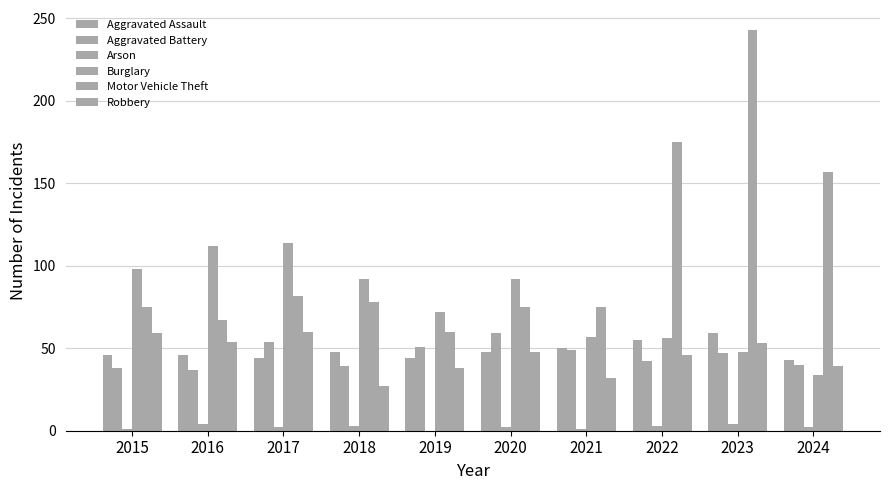

Does the chart contain stacked bars?

No